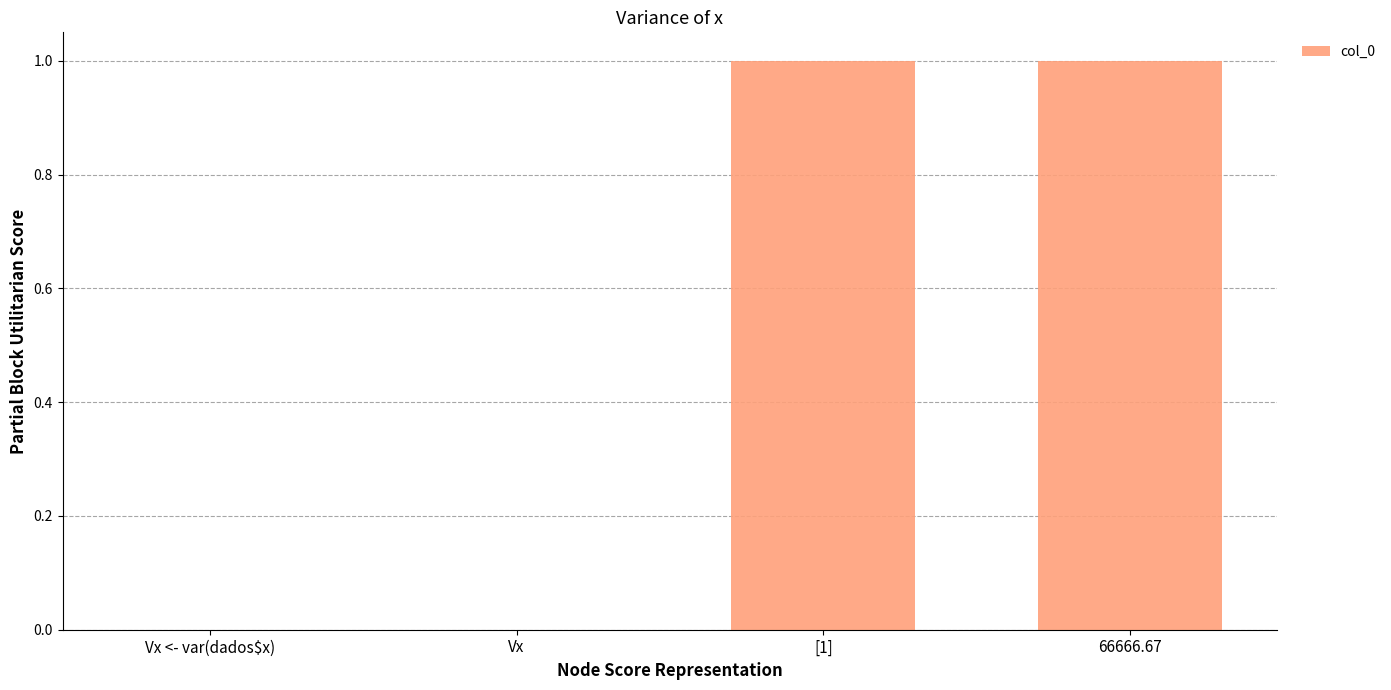

The chart shows a value of 1 at 66666.67. True or false?

True